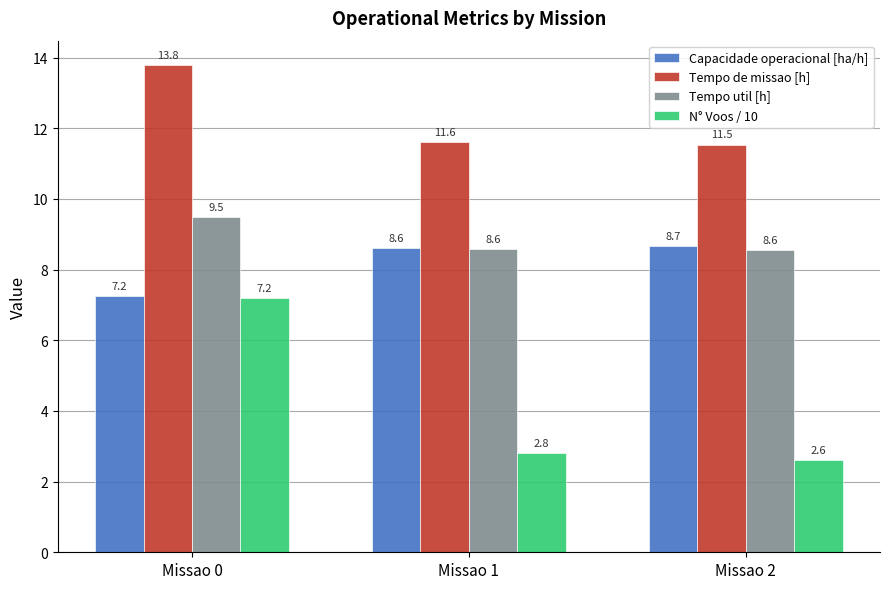

Reading left to right, transcribe all the data shown in this chart.

Capacidade operacional [ha/h]: Missao 0=7.2	Missao 1=8.6	Missao 2=8.7
Tempo de missao [h]: Missao 0=13.8	Missao 1=11.6	Missao 2=11.5
Tempo util [h]: Missao 0=9.5	Missao 1=8.6	Missao 2=8.6
N° Voos / 10: Missao 0=7.2	Missao 1=2.8	Missao 2=2.6